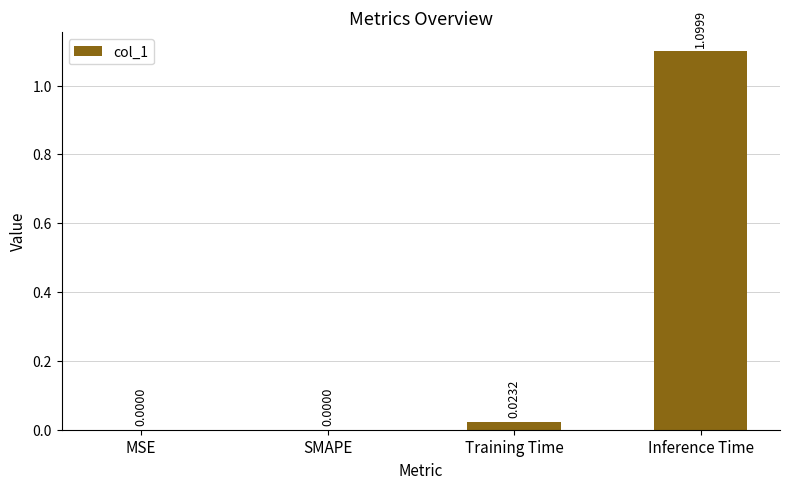

What is the sum of all values?

1.1